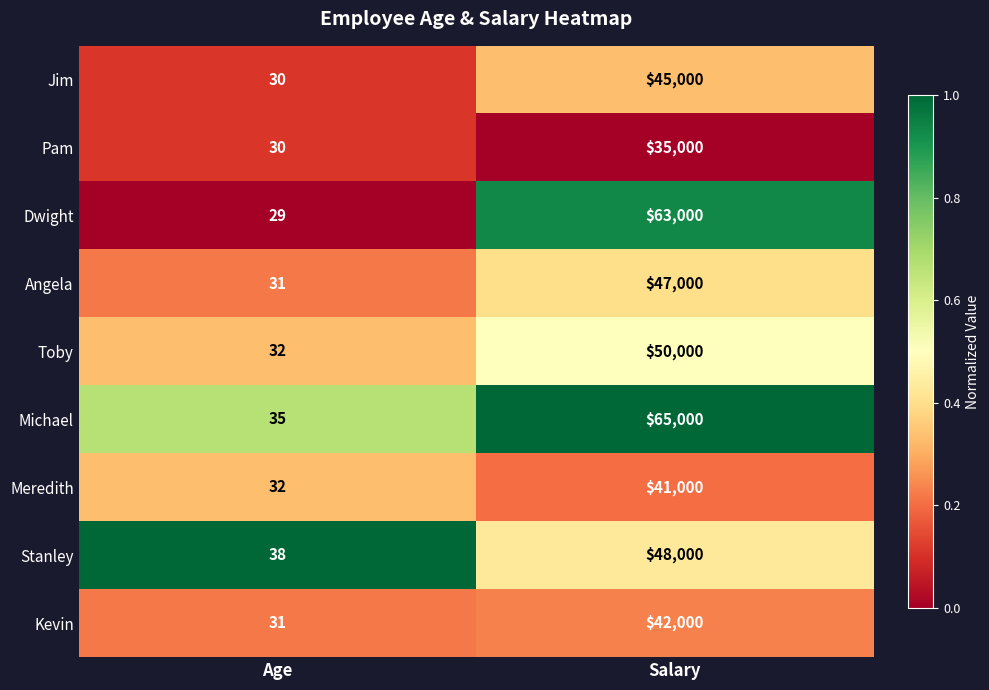

At which category is the sum across all series the highest?

Salary